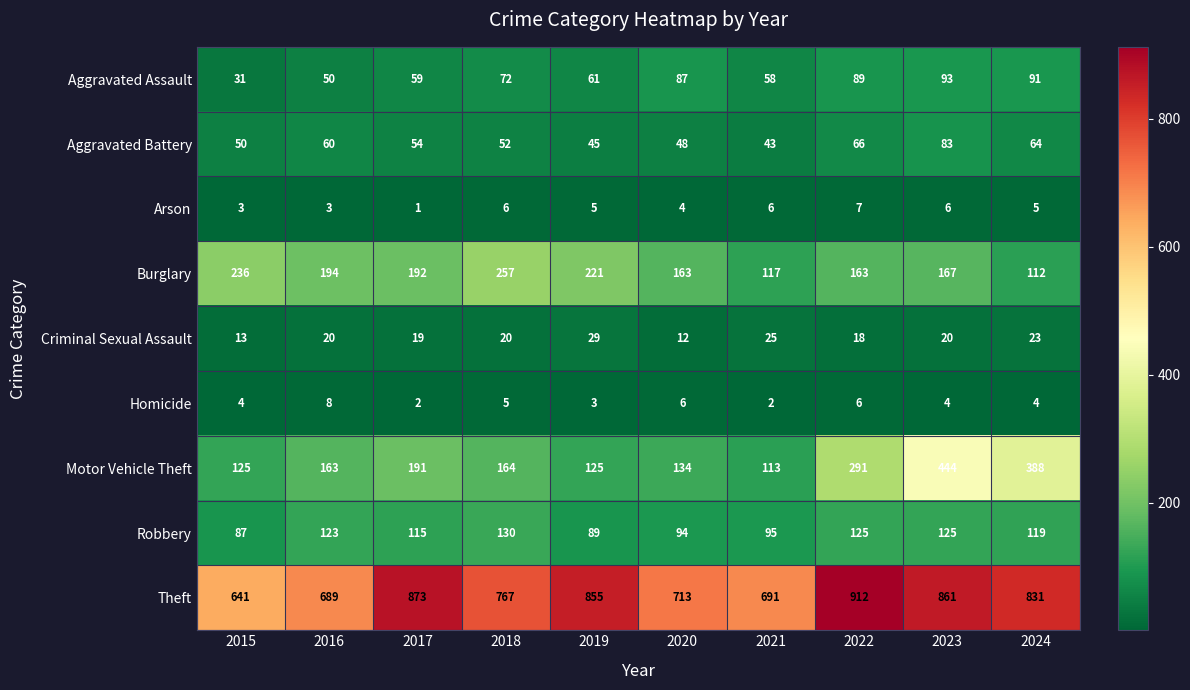

What is the difference between the second highest and second lowest values in the Aggravated Battery series?

21